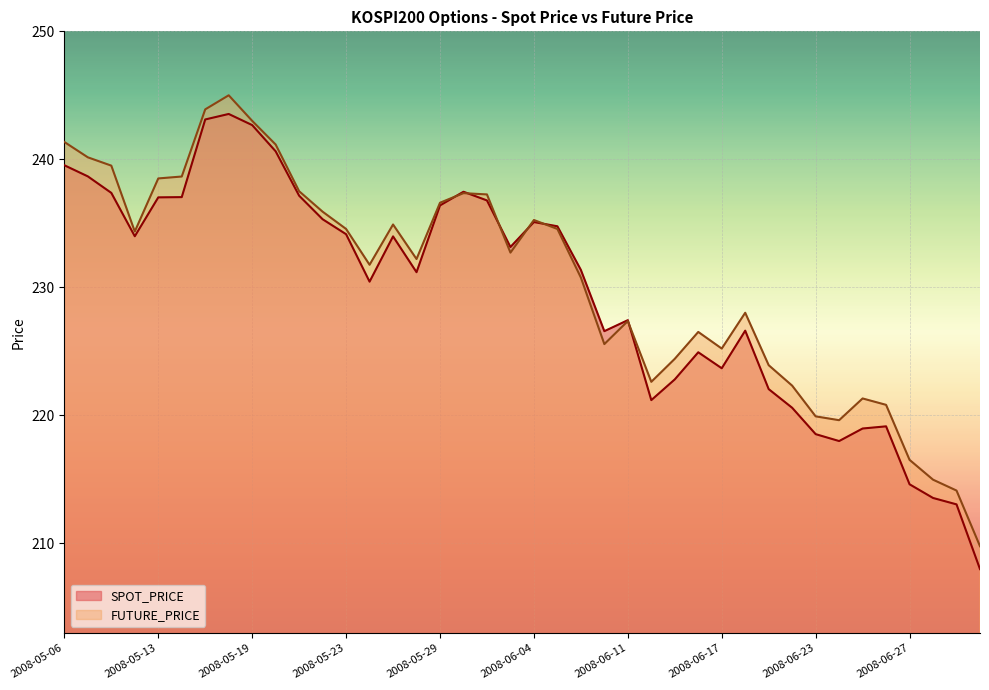

Rank the categories by FUTURE_PRICE value from highest to lowest.

2008-05-16, 2008-05-15, 2008-05-19, 2008-05-06, 2008-05-20, 2008-05-07, 2008-05-08, 2008-05-14, 2008-05-13, 2008-05-21, 2008-05-30, 2008-06-02, 2008-05-29, 2008-05-22, 2008-06-04, 2008-05-27, 2008-05-23, 2008-06-05, 2008-05-09, 2008-06-03, 2008-05-28, 2008-05-26, 2008-06-09, 2008-06-18, 2008-06-11, 2008-06-16, 2008-06-10, 2008-06-17, 2008-06-13, 2008-06-19, 2008-06-12, 2008-06-20, 2008-06-25, 2008-06-26, 2008-06-23, 2008-06-24, 2008-06-27, 2008-06-30, 2008-07-01, 2008-07-02